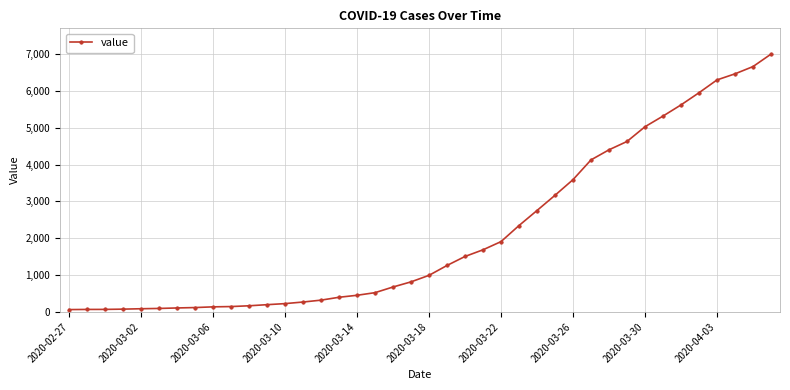

What is the difference between the maximum and minimum values?

6931